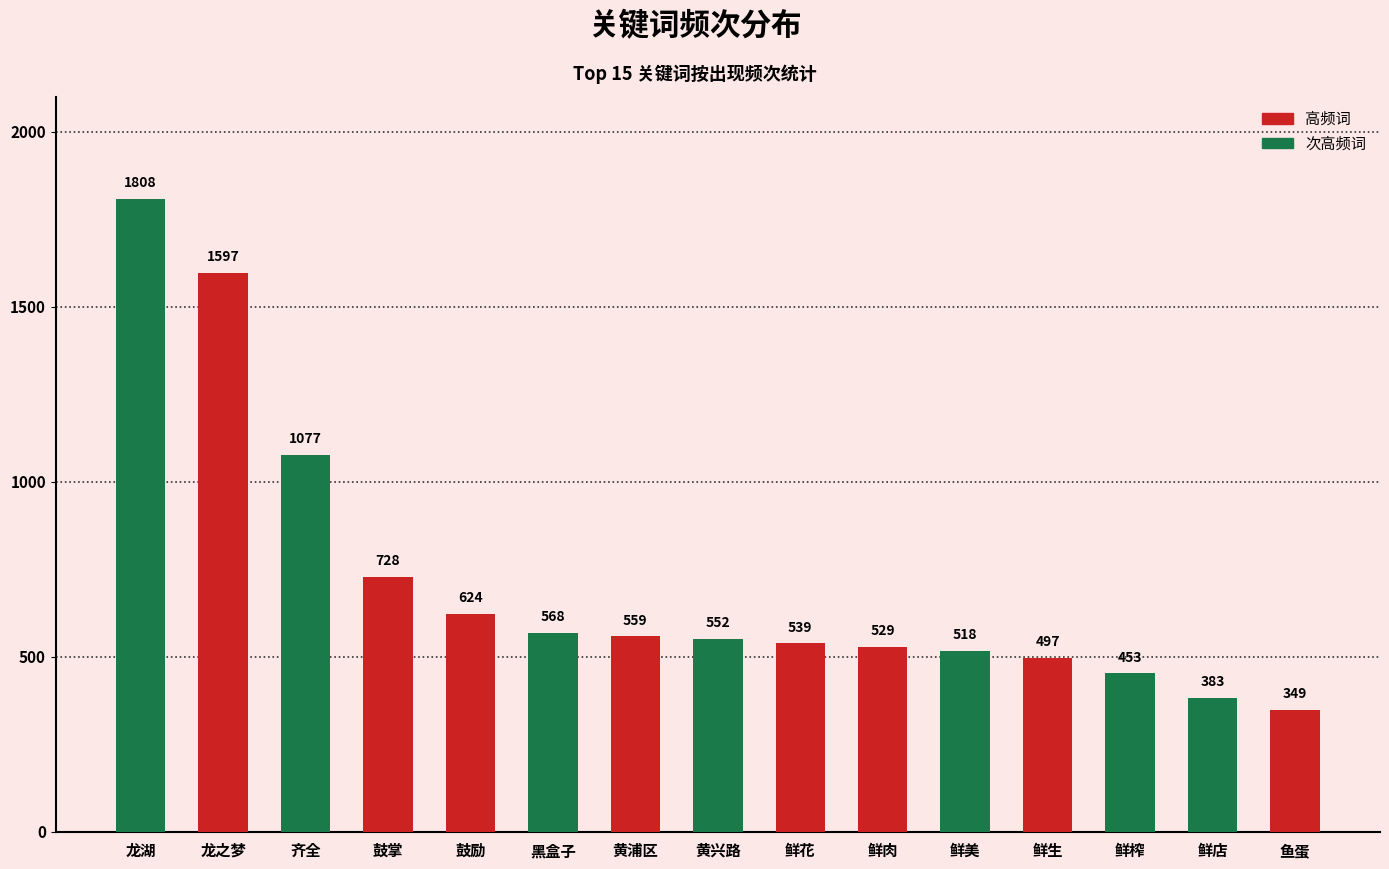

What is the label of the 4th bar from the right?

鲜生